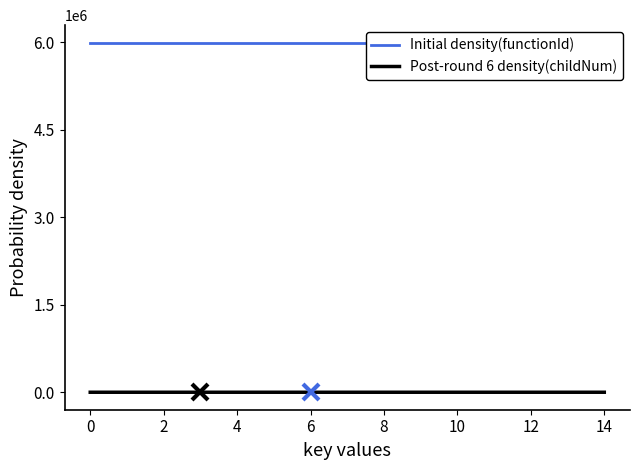

True or false: Post-round 6 density(childNum) and Initial density(functionId) intersect in this chart.

False